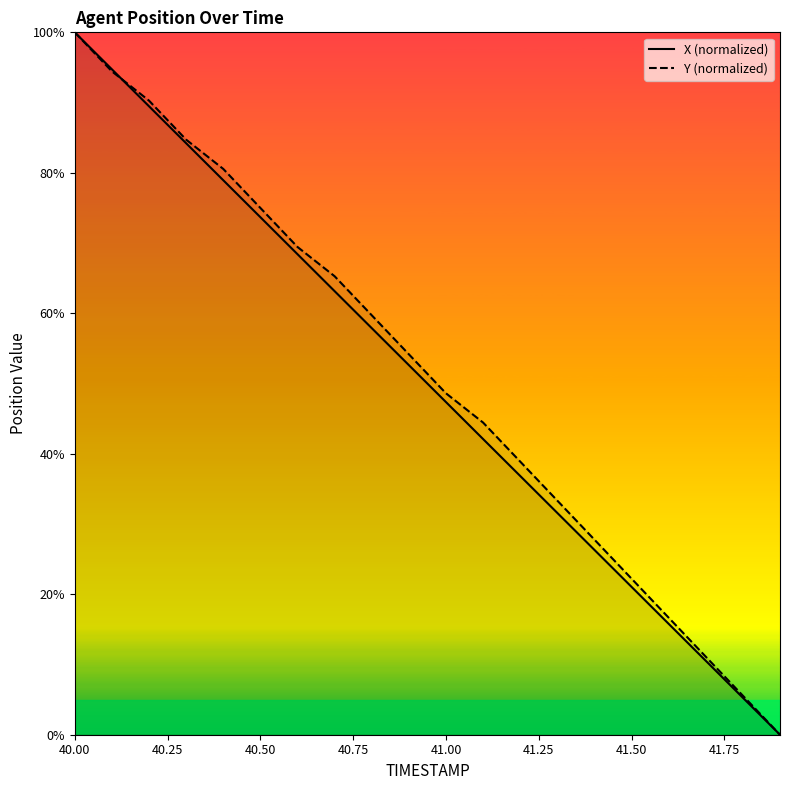

At which label does Y first exceed 54?

40.0